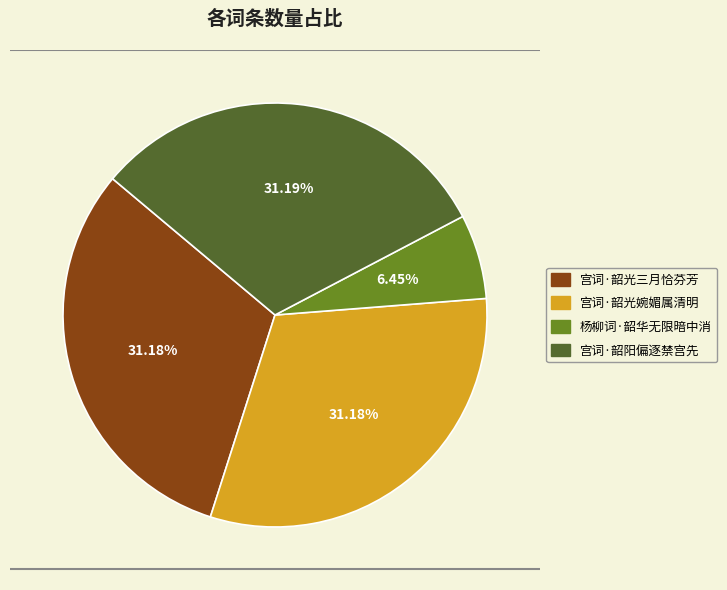

What is the smallest slice in the pie chart?

杨柳词·韶华无限暗中消